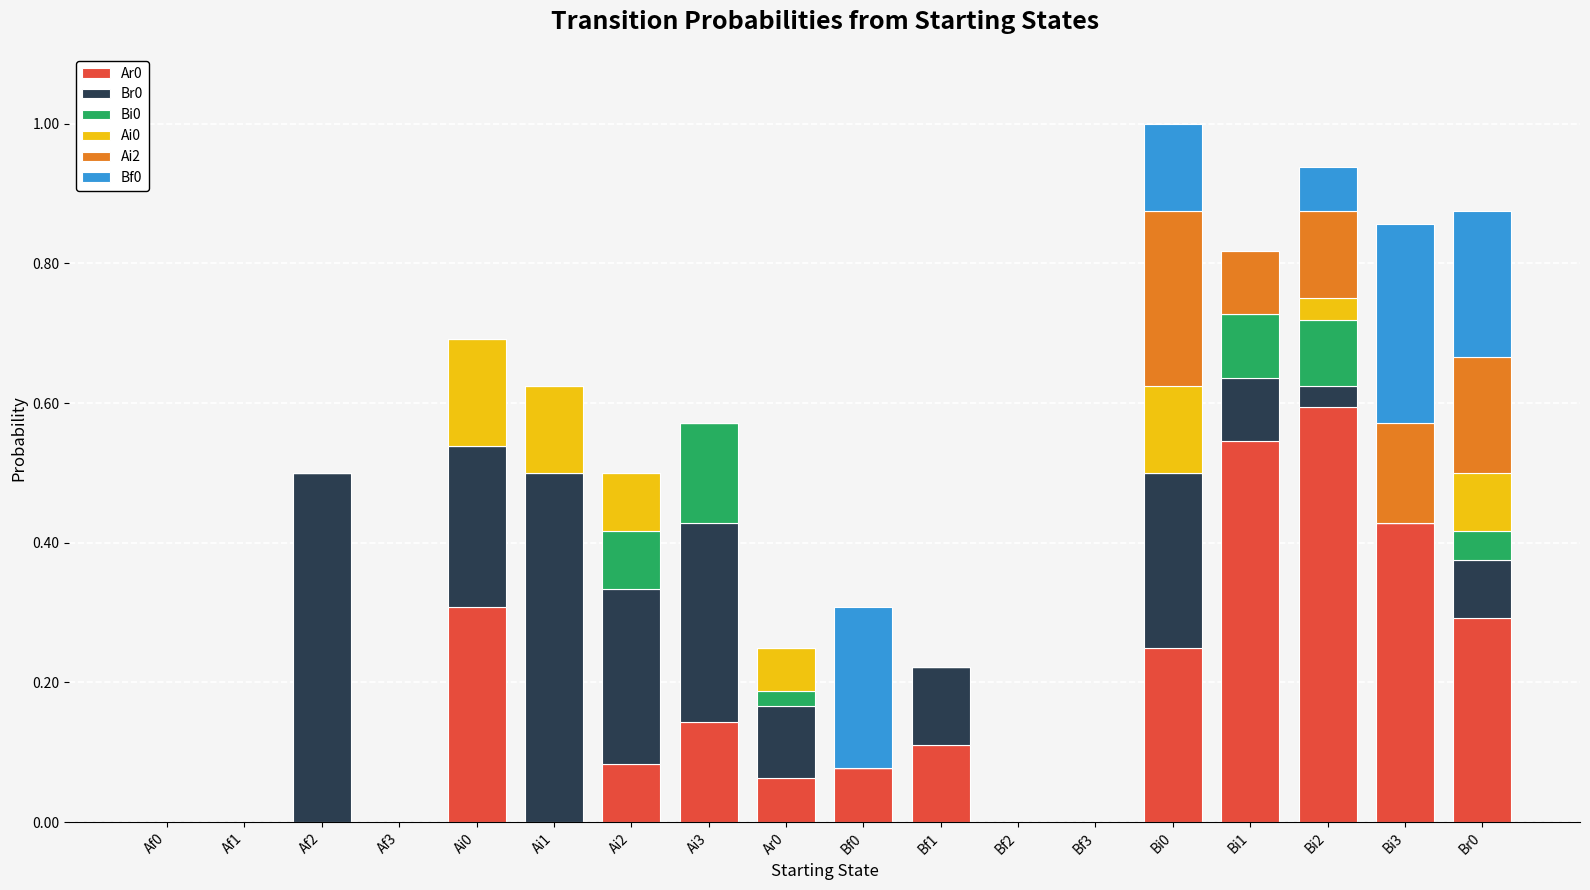

Are the bars horizontal?

No